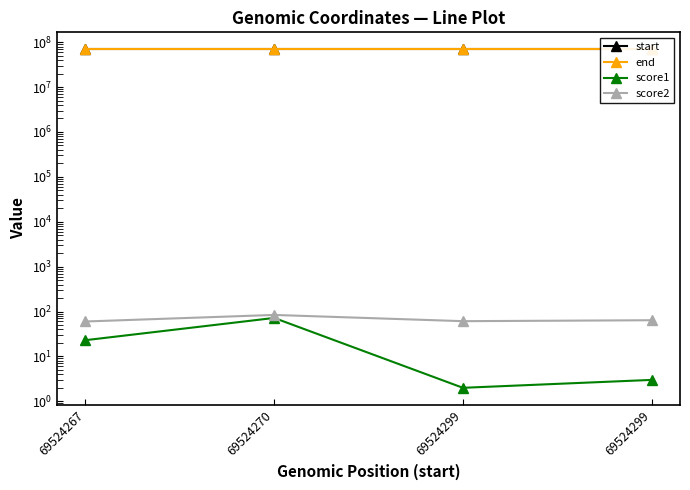

What is the minimum value for score1?

2